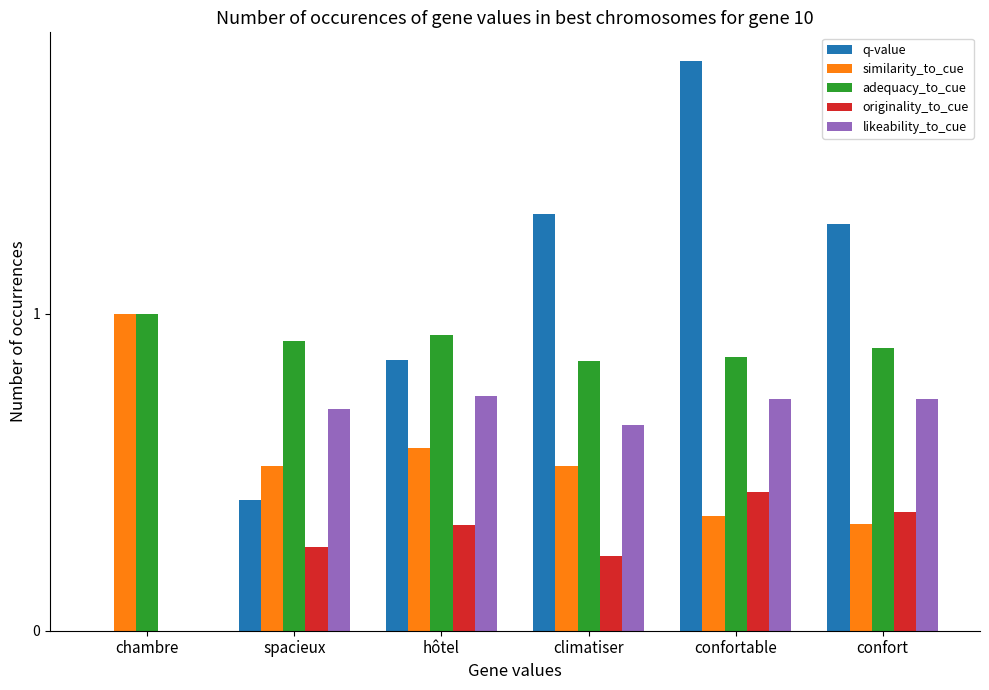

Is the value of adequacy_to_cue at chambre greater than the value of q-value at chambre?

Yes